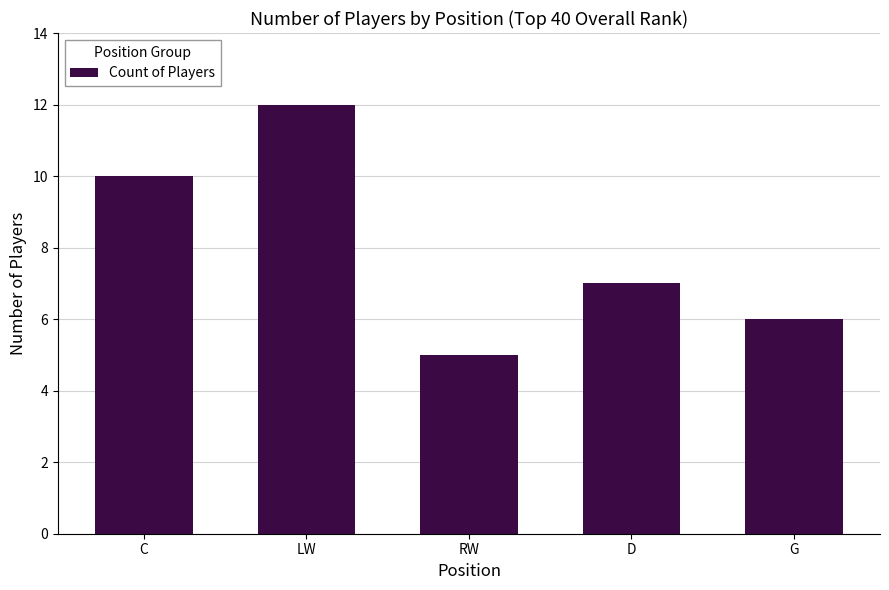

Does the chart contain stacked bars?

No